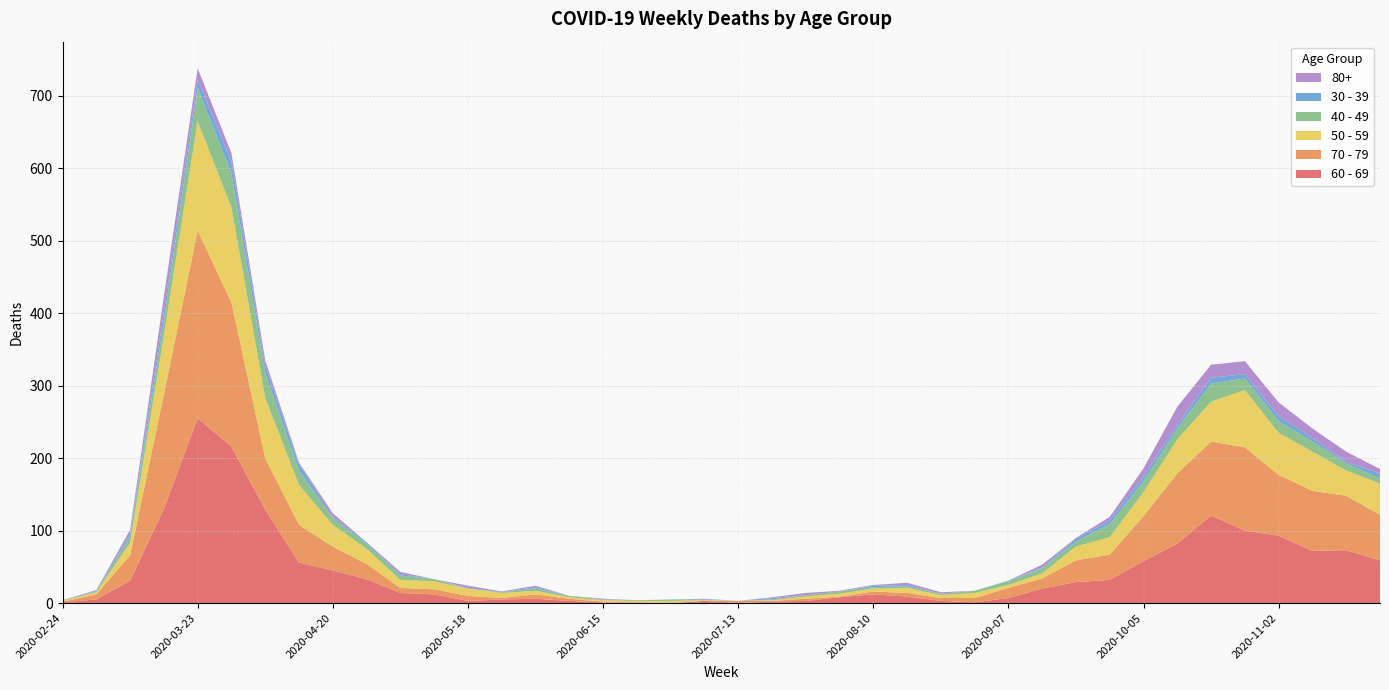

Reading right to left, extract all data points from this chart.

60 - 69: 59	73	72	93	100	121	82	58	32	29	20	7	1	3	9	12	8	3	2	0	3	0	0	1	3	6	5	3	12	14	33	45	56	129	216	255	130	31	5	1
70 - 79: 63	75	83	84	115	102	97	62	35	30	14	14	6	4	5	4	1	3	1	3	0	0	1	1	3	6	2	7	7	7	21	33	52	71	199	259	158	35	7	1
50 - 59: 43	35	54	58	79	55	47	33	24	19	7	4	7	4	7	4	4	3	1	0	1	3	2	2	2	5	7	10	11	11	21	30	55	83	131	151	81	17	3	1
40 - 49: 7	10	14	16	16	25	15	15	18	7	7	5	3	2	2	2	3	2	1	0	1	2	1	1	2	3	1	0	3	6	7	9	20	34	47	46	21	9	1	1
30 - 39: 7	2	5	7	6	8	5	7	5	4	1	1	0	0	2	2	0	0	2	0	1	0	0	0	0	2	0	1	0	2	2	2	9	10	17	12	12	3	1	0
80+: 6	14	13	19	18	18	25	11	5	1	4	0	0	2	3	1	1	3	1	0	0	0	0	1	0	2	1	3	0	3	0	5	2	8	11	15	21	6	1	0